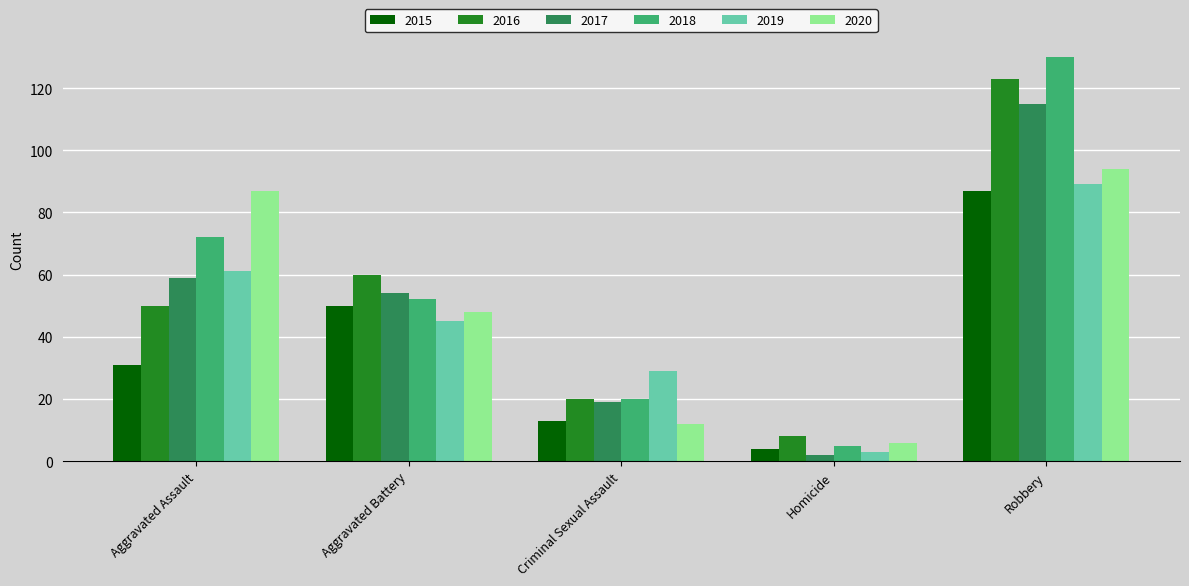

Read the 2018 value at Robbery, to the nearest 50.

150